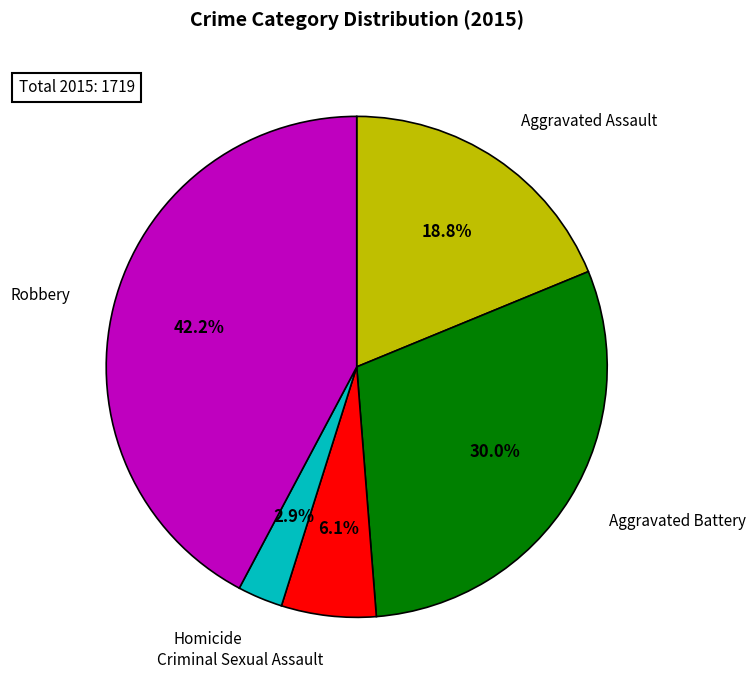

Does any single category account for the majority?

No